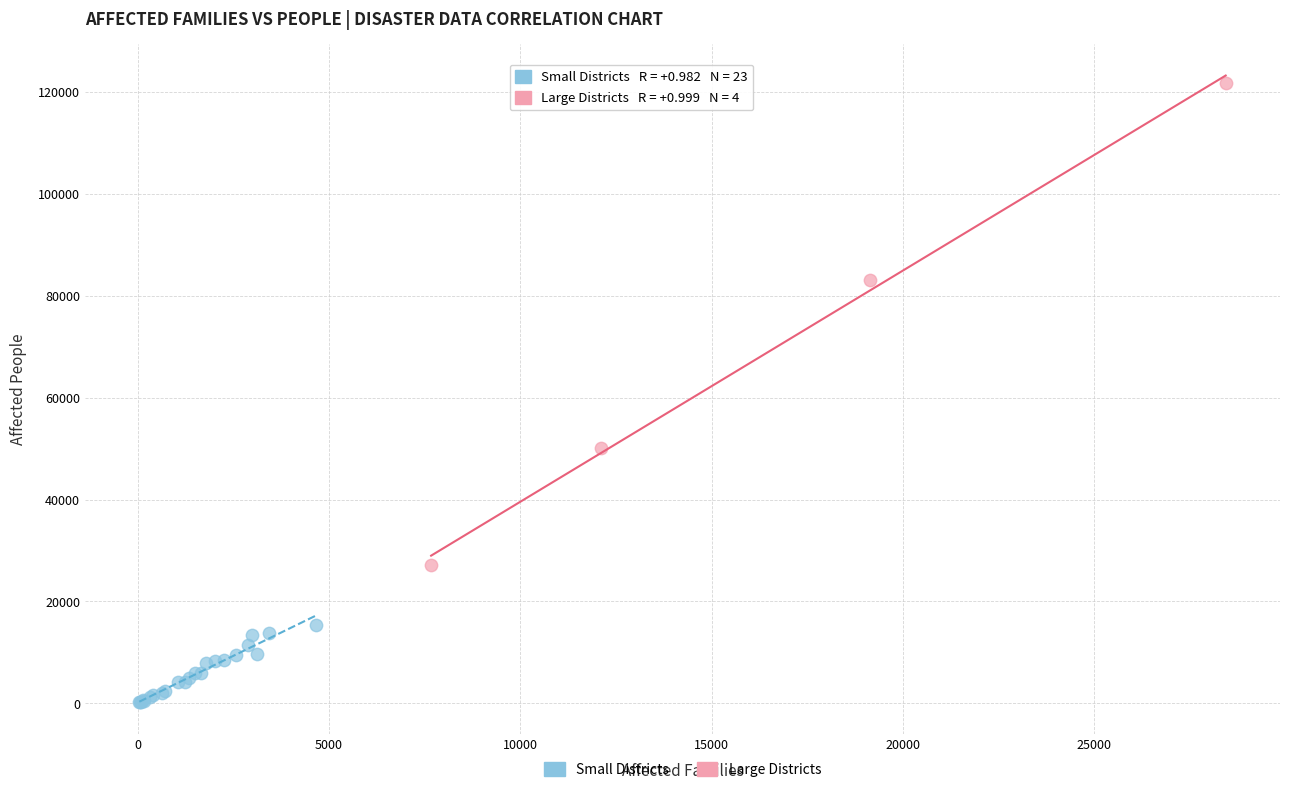

Which series has the widest spread of Y values?

Large Districts